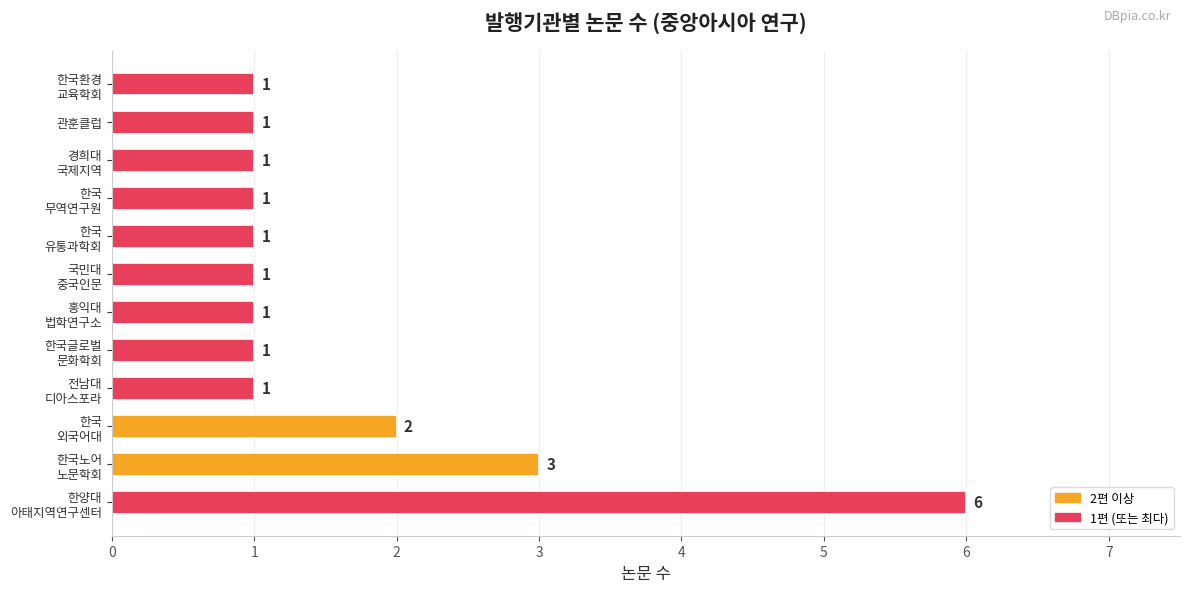

Where is the data nearest to the value 3?

한국노어
노문학회